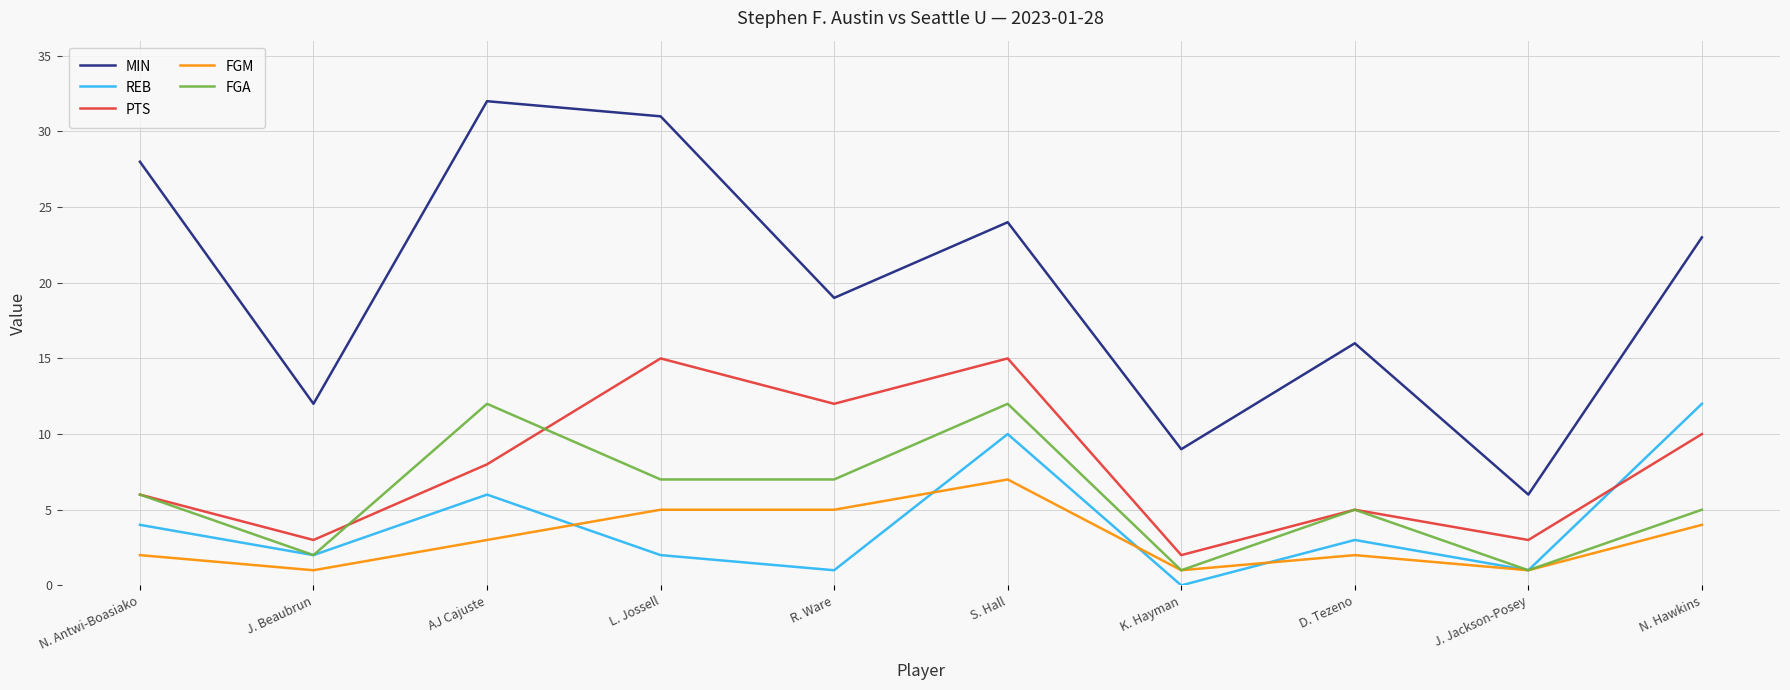

How many interior local peaks does the MIN series have?

3